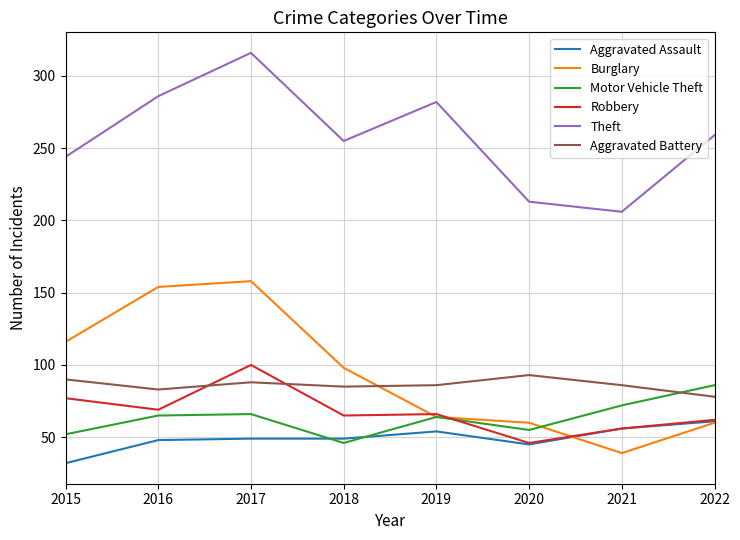

True or false: Burglary has a value of 64 at 2019.

True